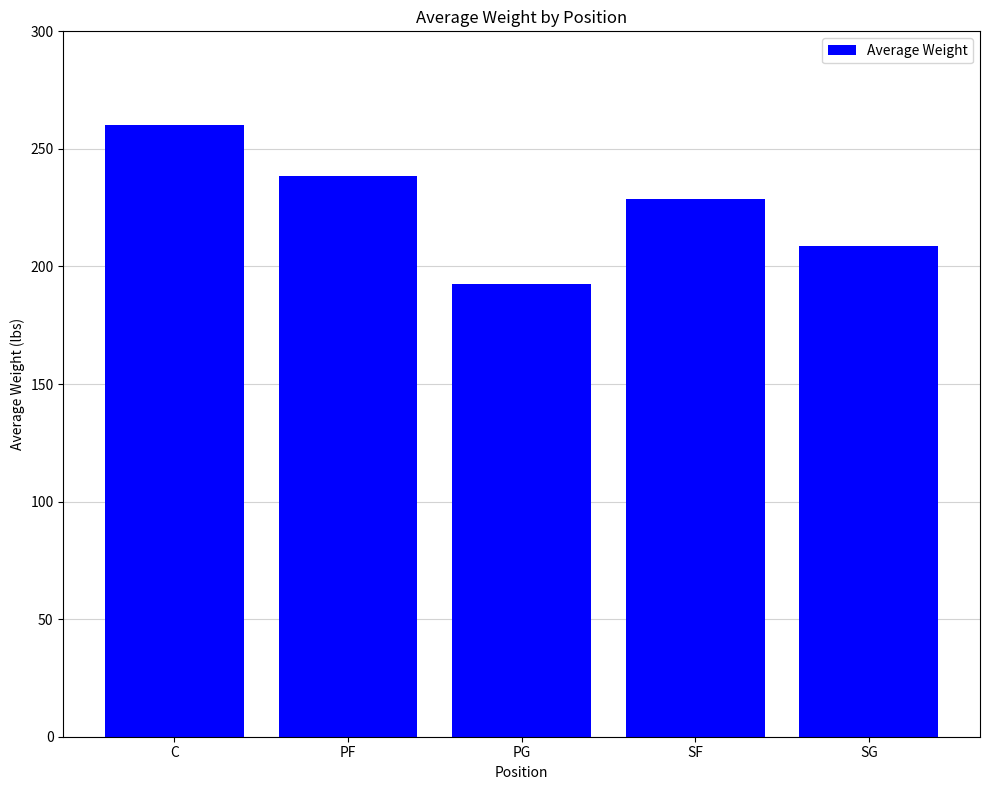

Between C and SG, which is larger?

C